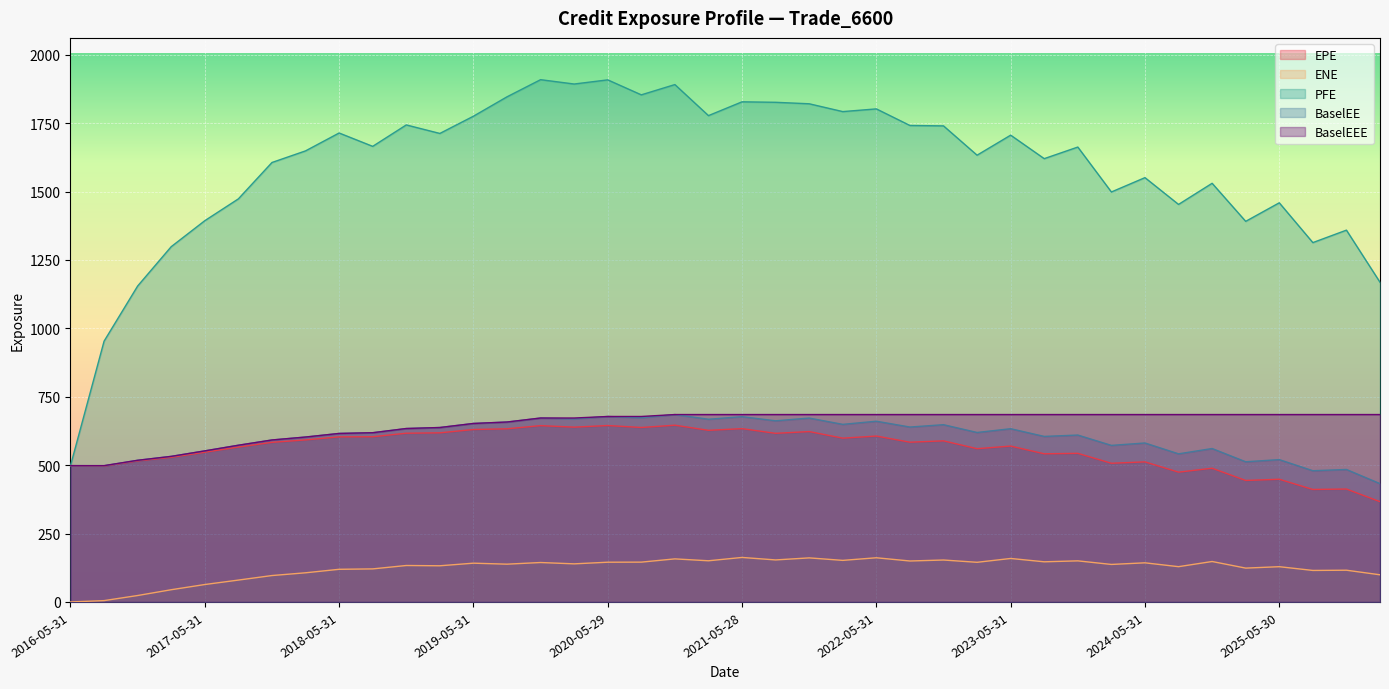

What is the label of the 15th point from the left?

2019-11-29